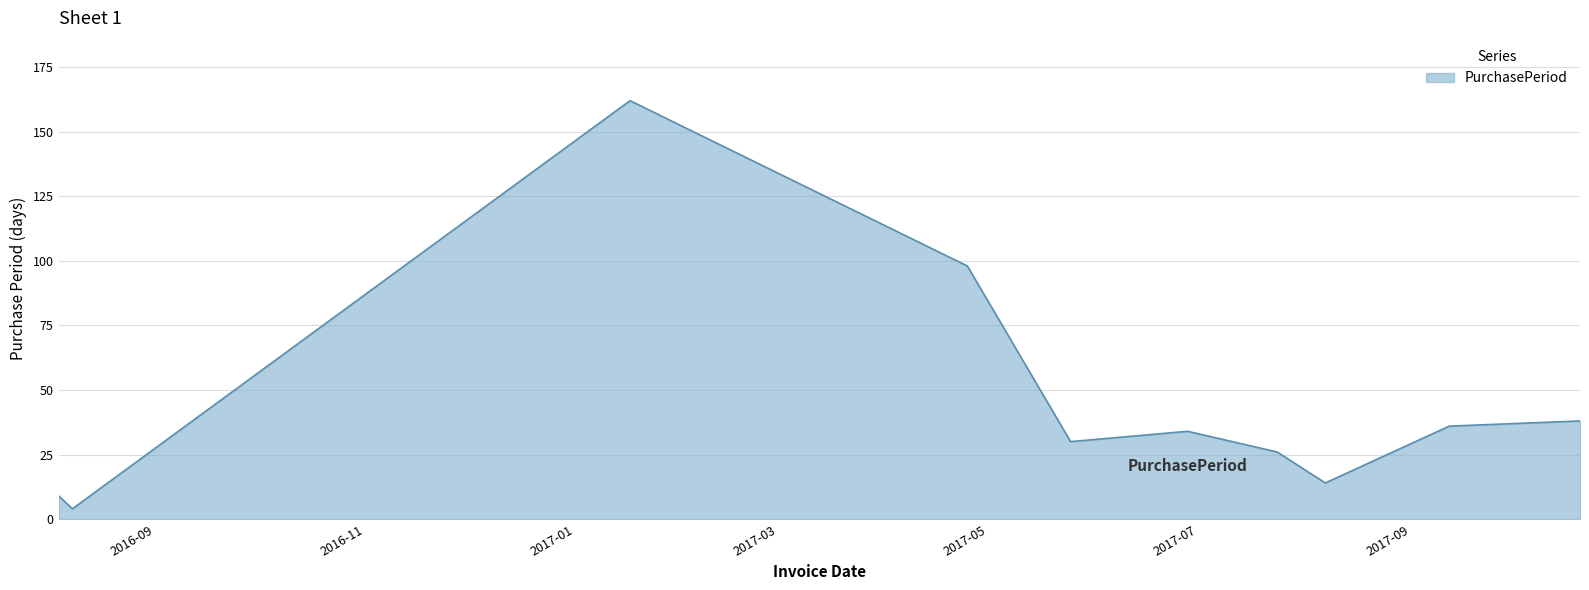

What is the average value?

45